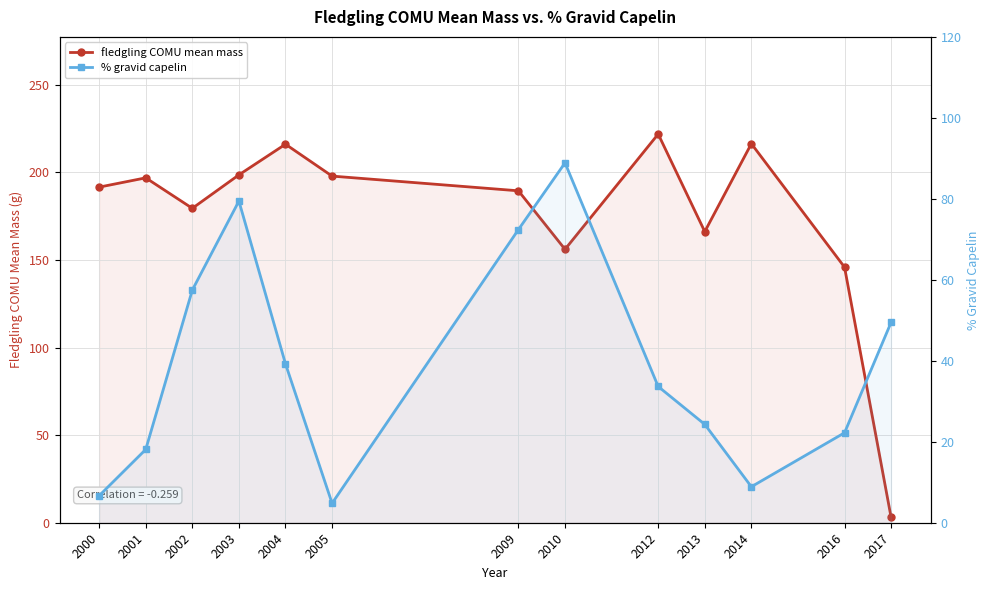

At how many categories does at least one series exceed 182?

8